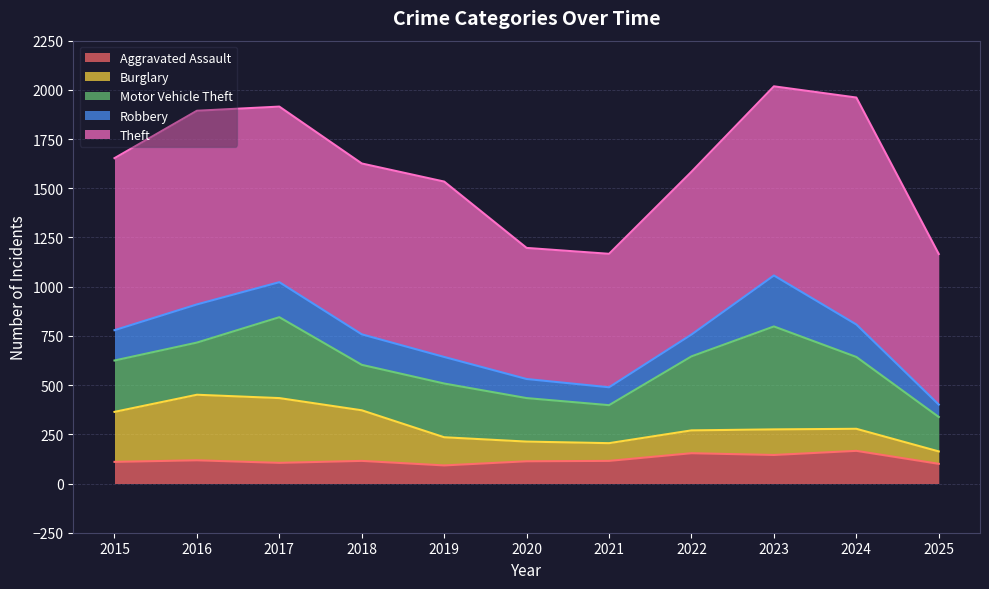

How many values in the Motor Vehicle Theft series are below 265?

5